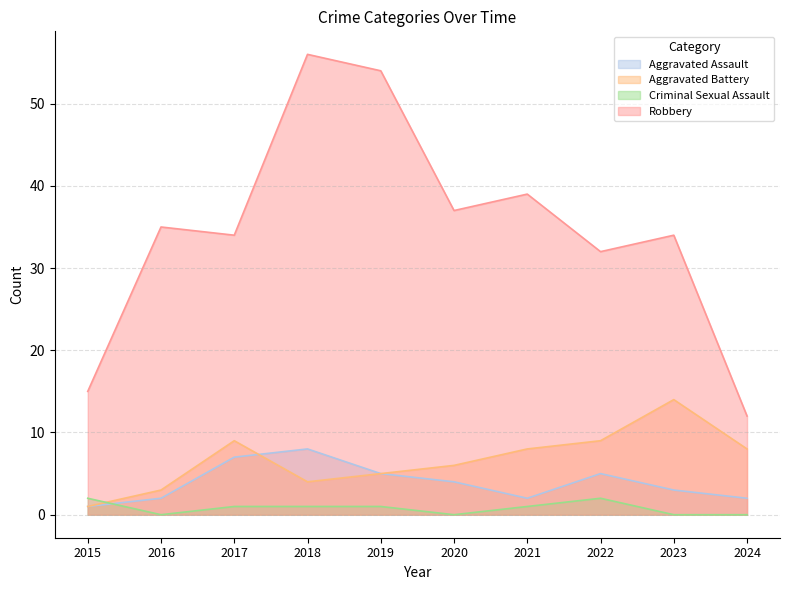

Rank the series at 2024 from highest to lowest value.

Robbery, Aggravated Battery, Aggravated Assault, Criminal Sexual Assault